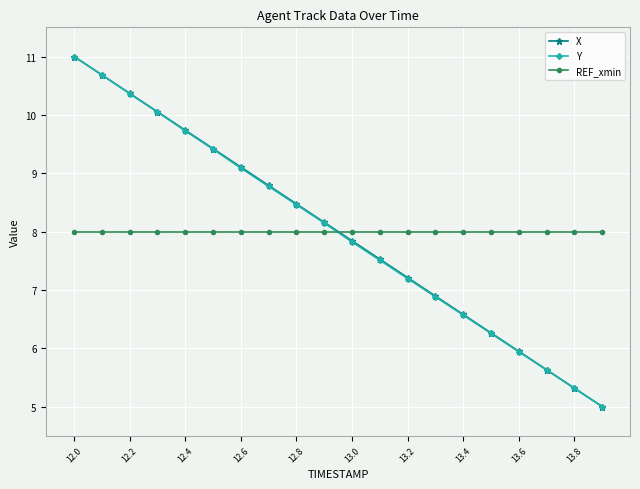

True or false: REF_xmin and X cross at least once.

True